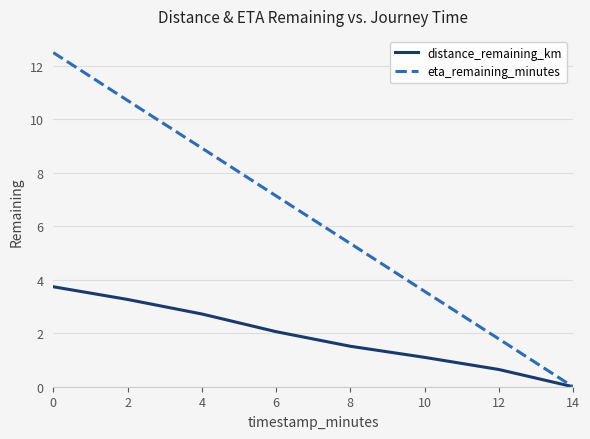

What is the difference between the highest and lowest values at 0?

8.8